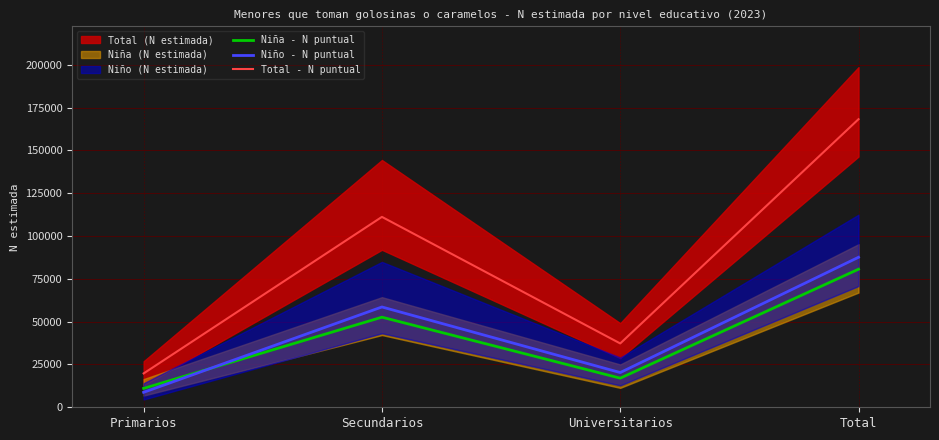

Which has a higher value, Universitarios or Secundarios?

Secundarios